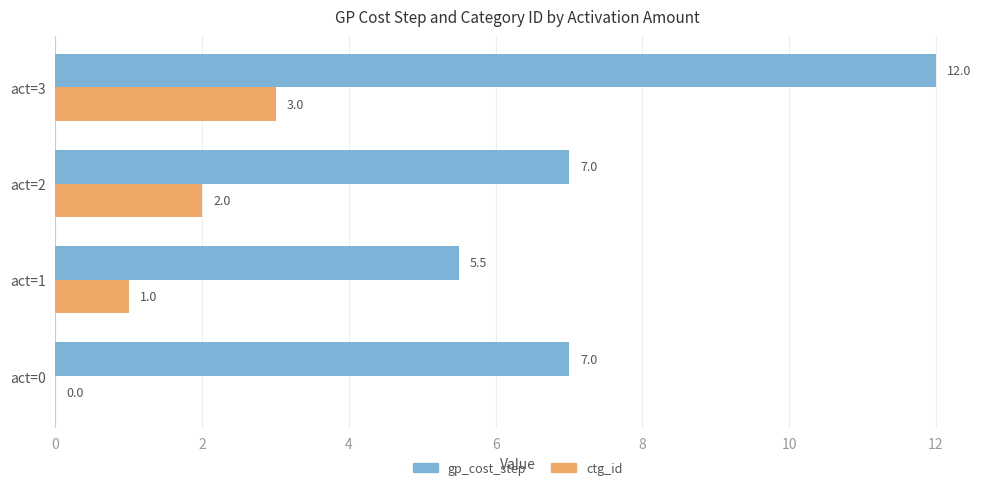

What is the sum of all gp_cost_step values?

31.5